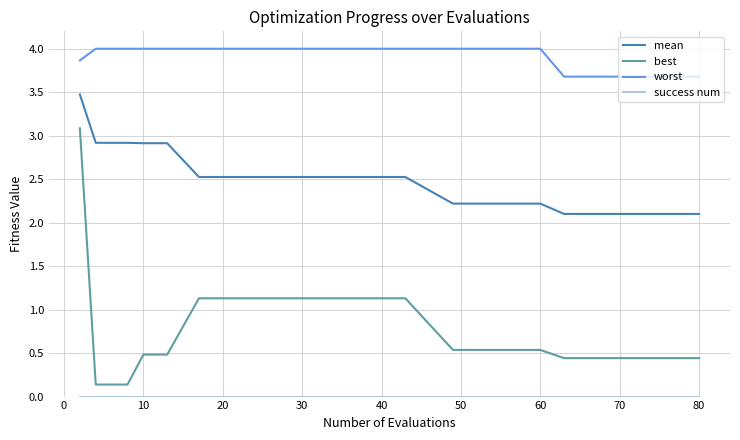

Which series has the largest total across all categories?

worst